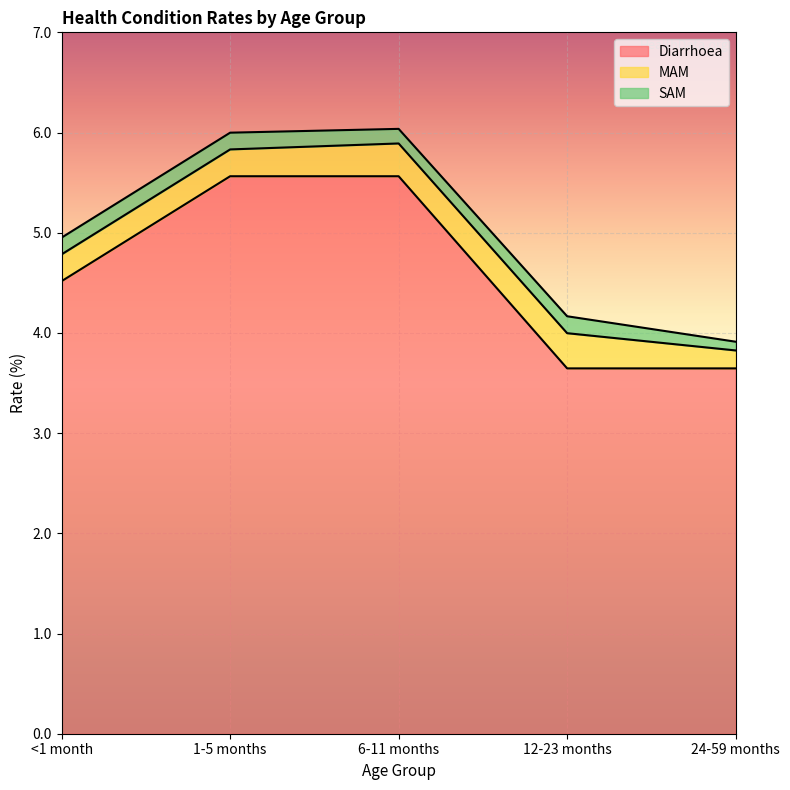

What are all the series names shown in the legend?

Diarrhoea, MAM, SAM